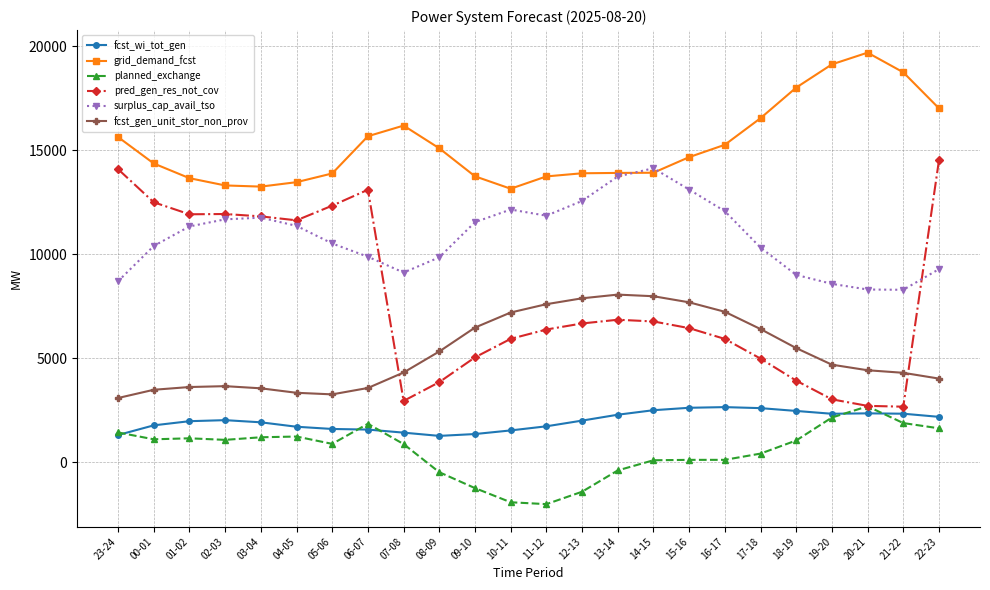

What is the spread (max minus min) of values at 19-20?

16985